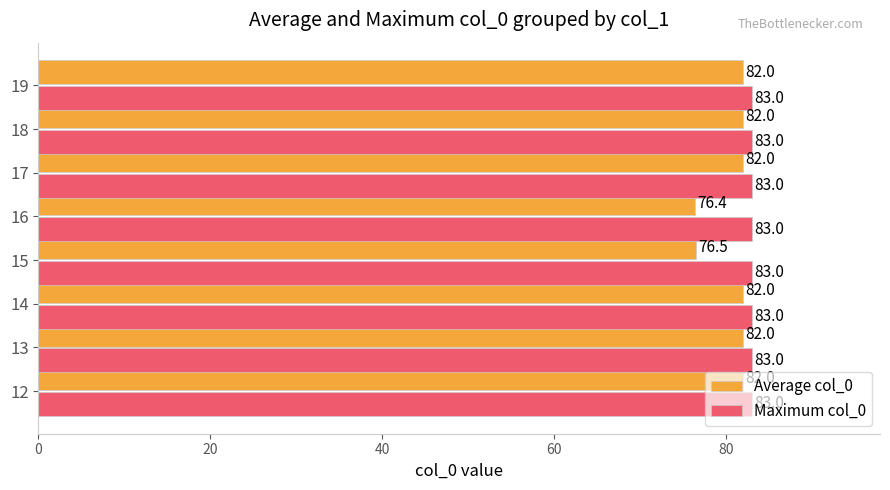

Which category has the lowest value across all series?

16